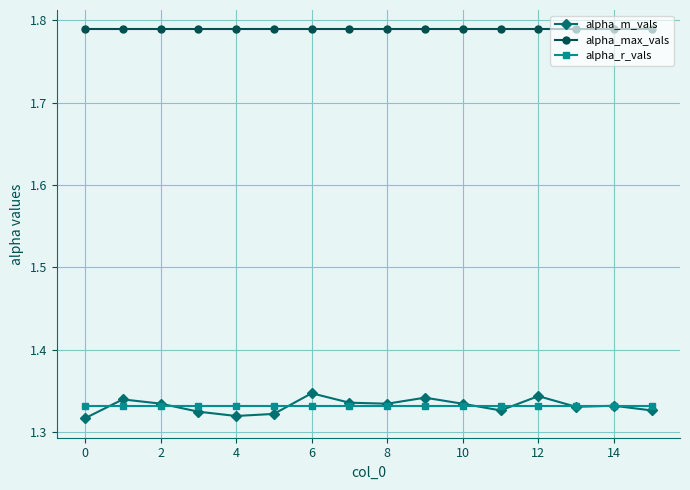

Which series has the widest spread of values?

alpha_m_vals